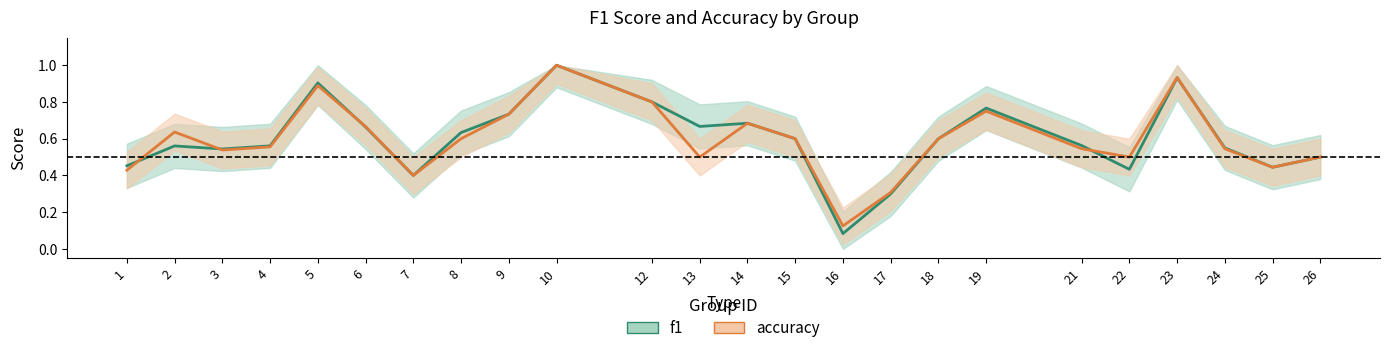

Between 9 and 4, which is larger?

9